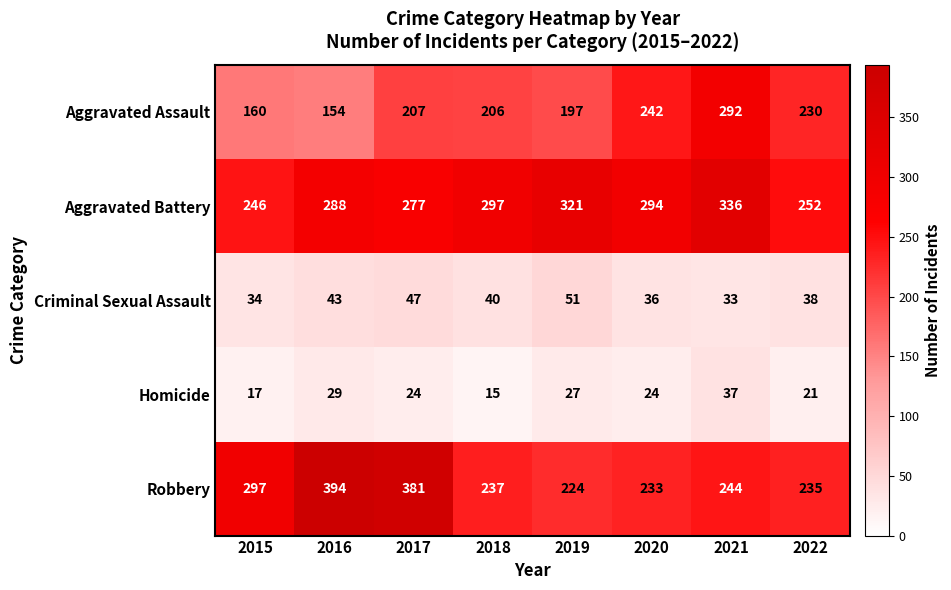

Count the Aggravated Battery values in the range 277 to 321.

5